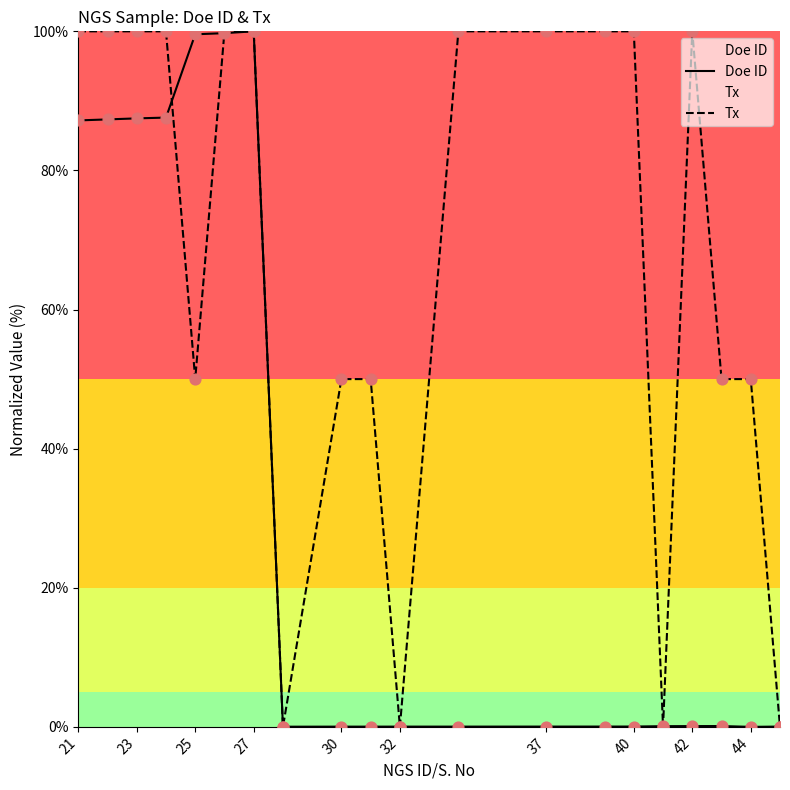

At how many categories does at least one series exceed 56?

12